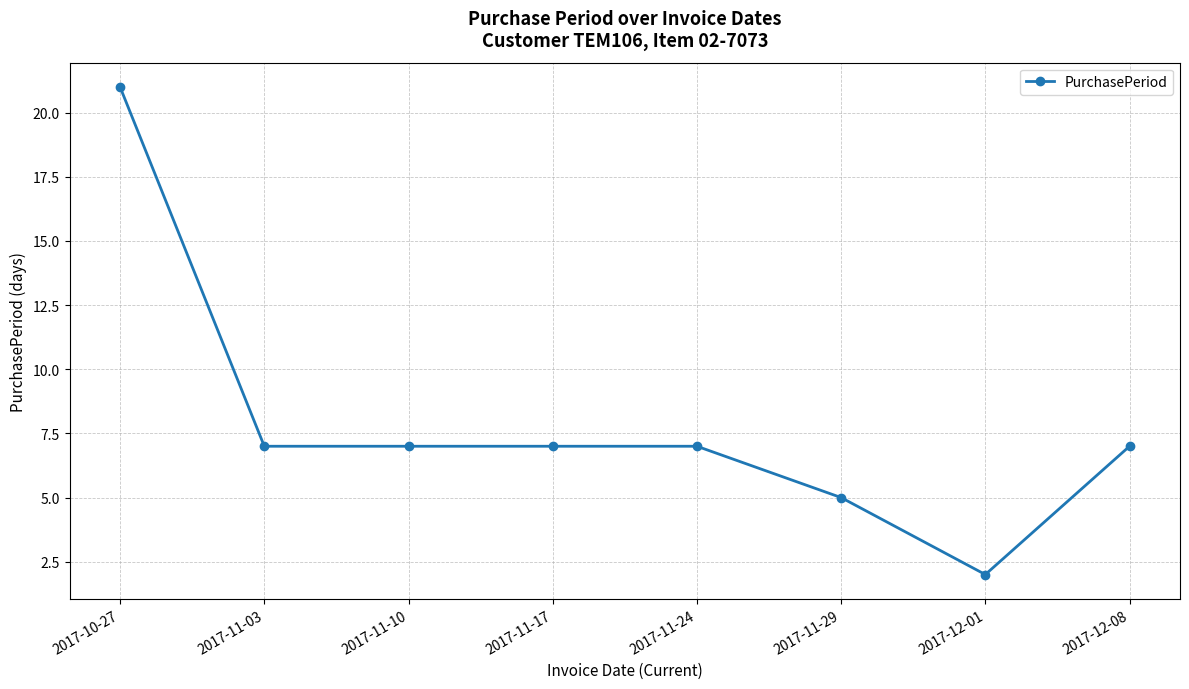

What is the ratio of the value at 2017-11-24 to the value at 2017-12-01?

3.5